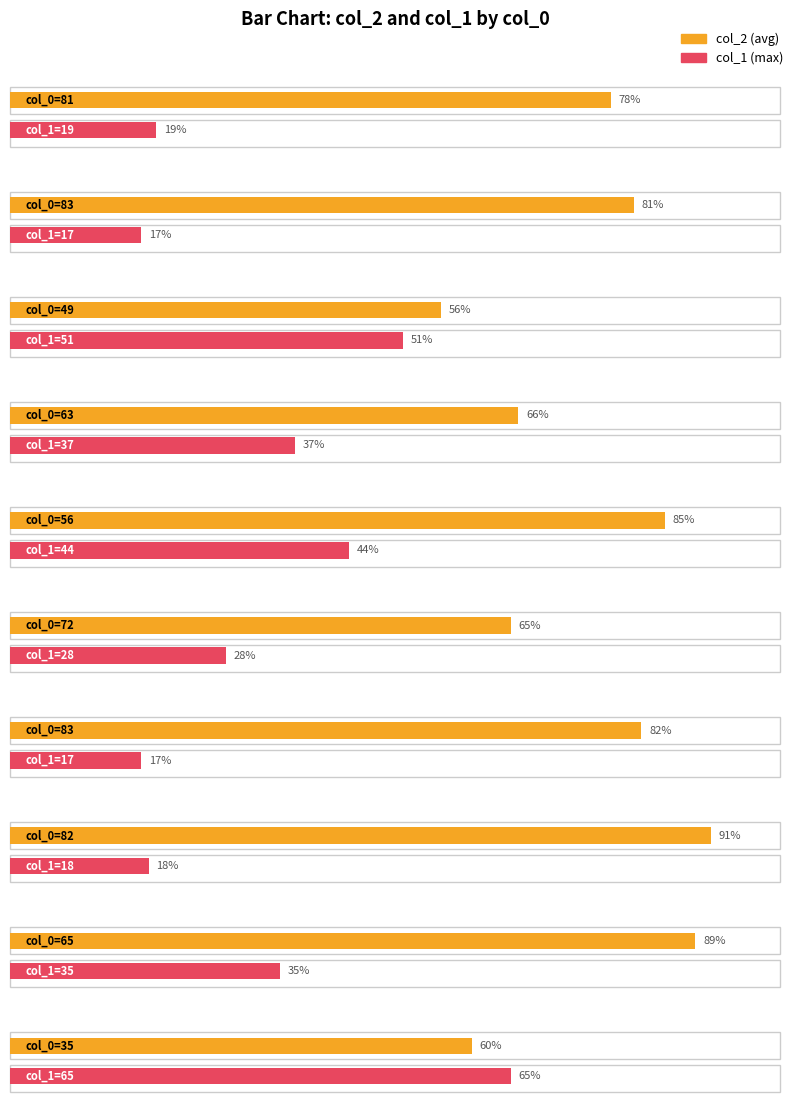

What is the sum of the col_1 values at 49 and 56?

95